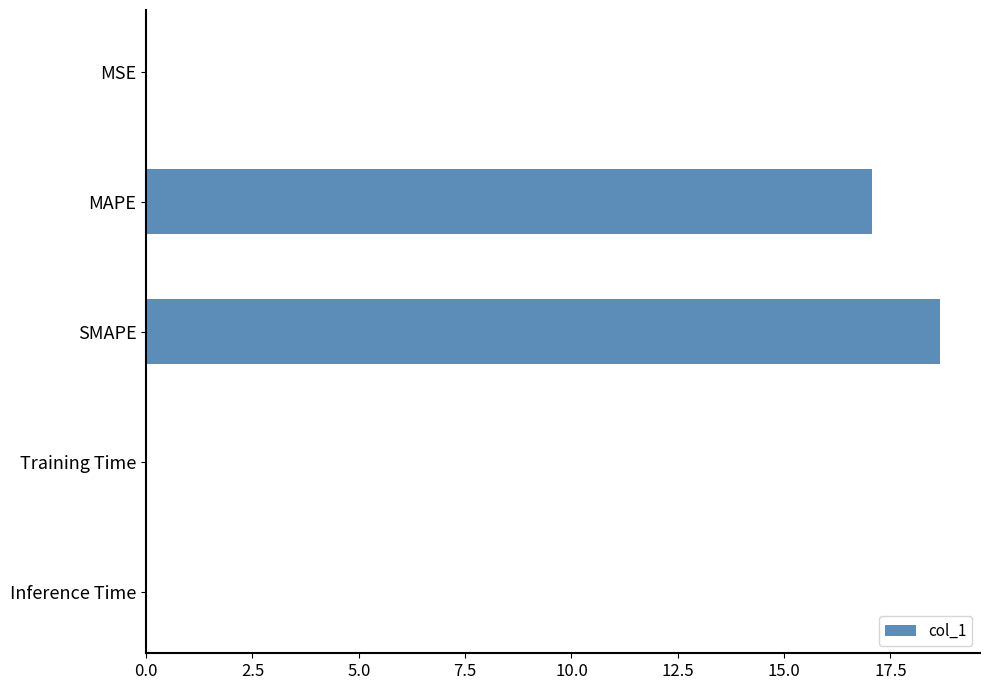

At which label is the value closest to 9?

MAPE